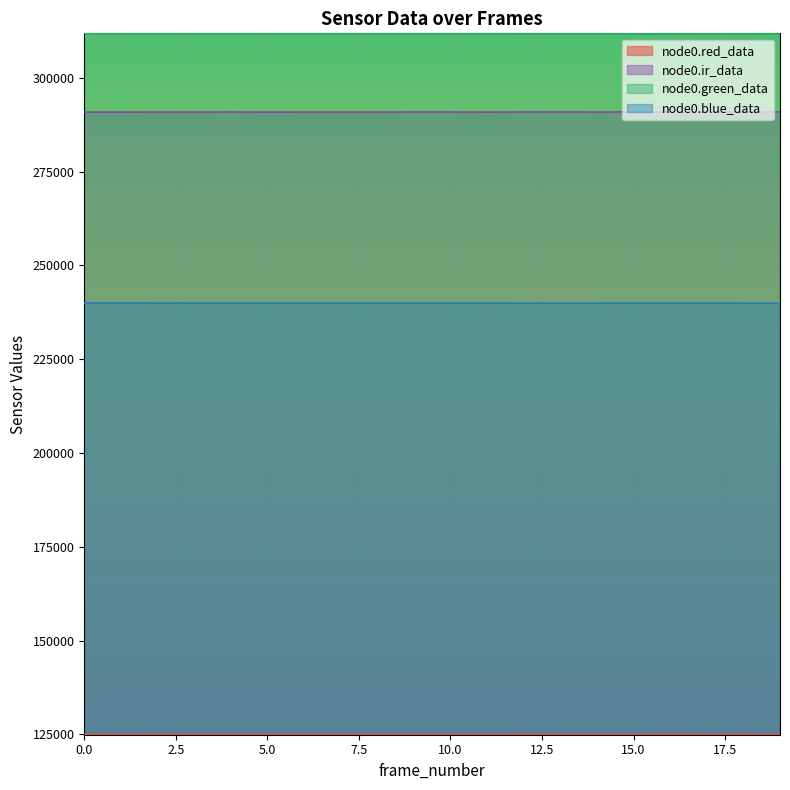

What are all the series names shown in the legend?

node0.red_data, node0.ir_data, node0.green_data, node0.blue_data